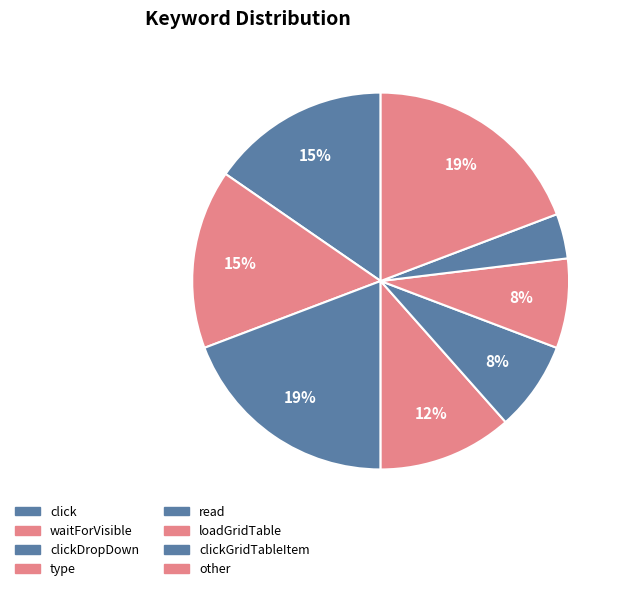

How many segments does this pie chart have?

8